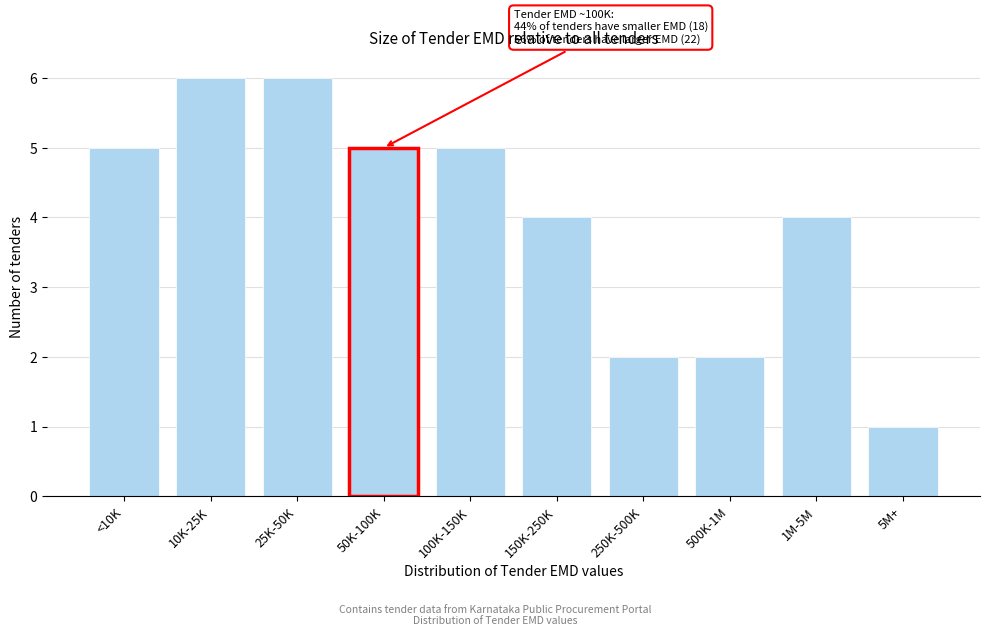

Reading left to right, list all the values displayed in this chart.

<10K=5	10K-25K=6	25K-50K=6	50K-100K=5	100K-150K=5	150K-250K=4	250K-500K=2	500K-1M=2	1M-5M=4	5M+=1